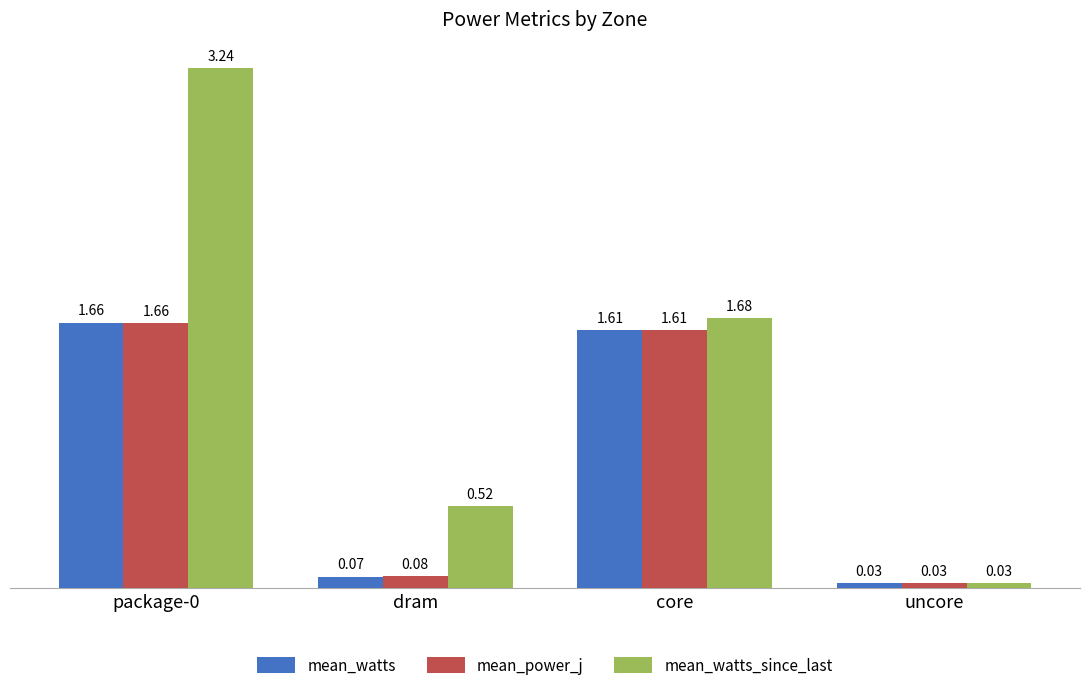

The mean_power_j series shows 0.6 at core. True or false?

False